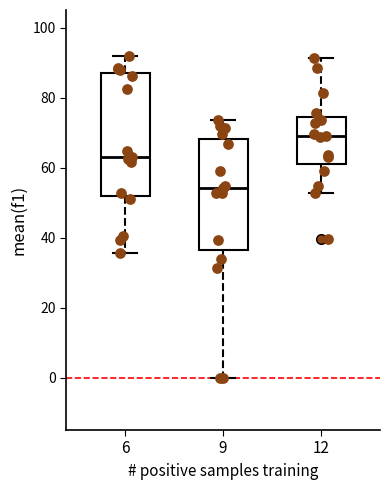

Which box has the highest median line?

12